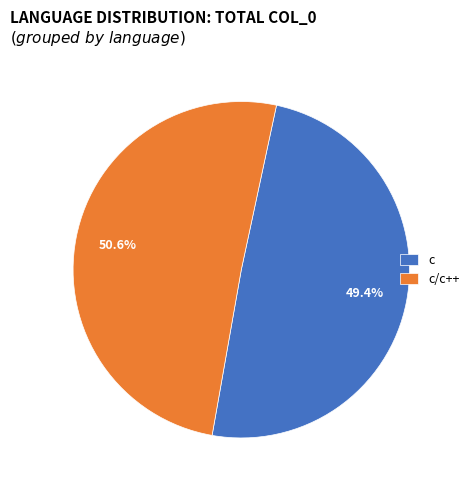

What is the smallest slice in the pie chart?

c